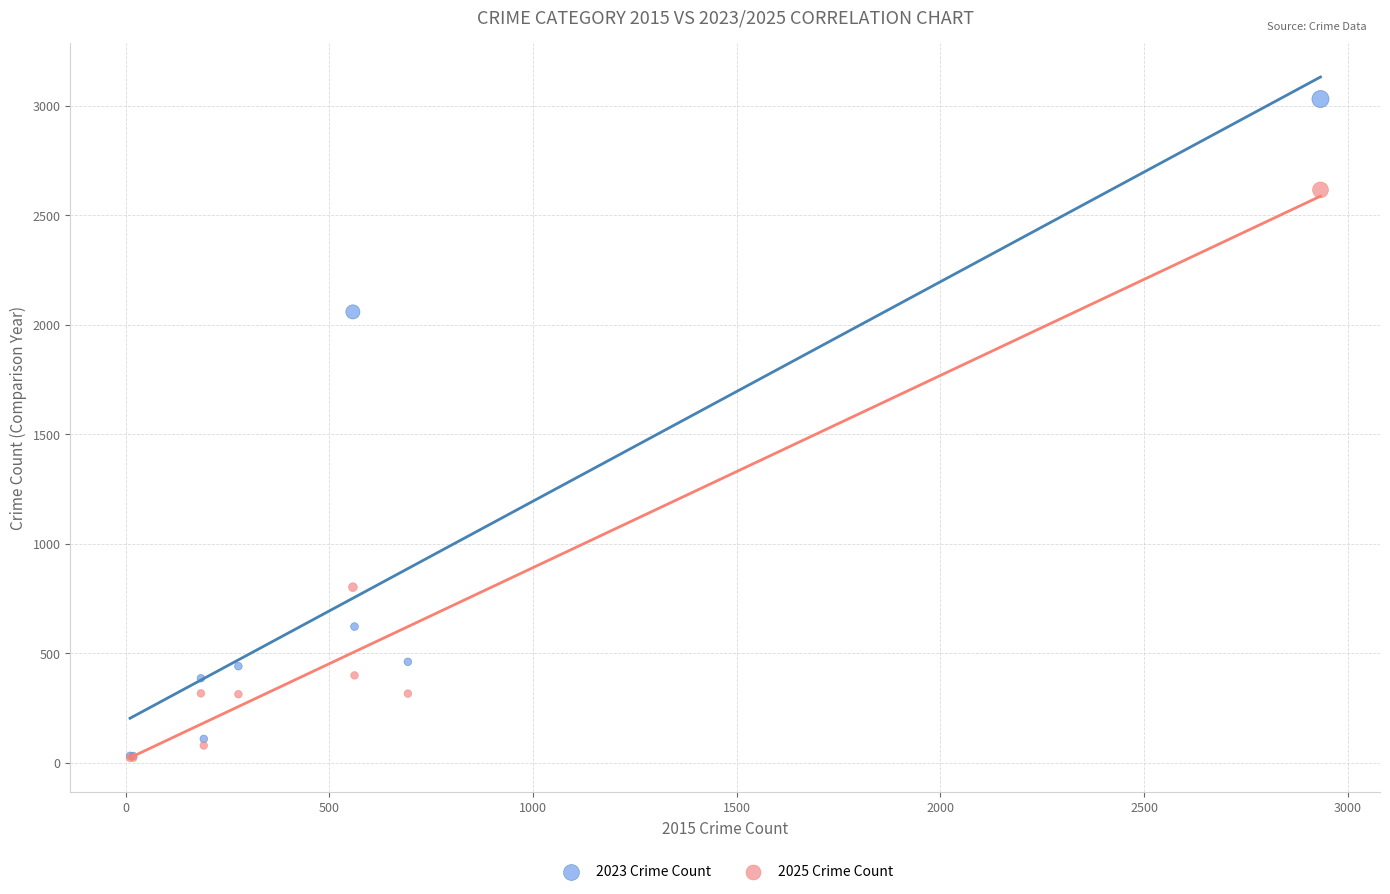

Across all series, what Y value is closest to 1526?

2059